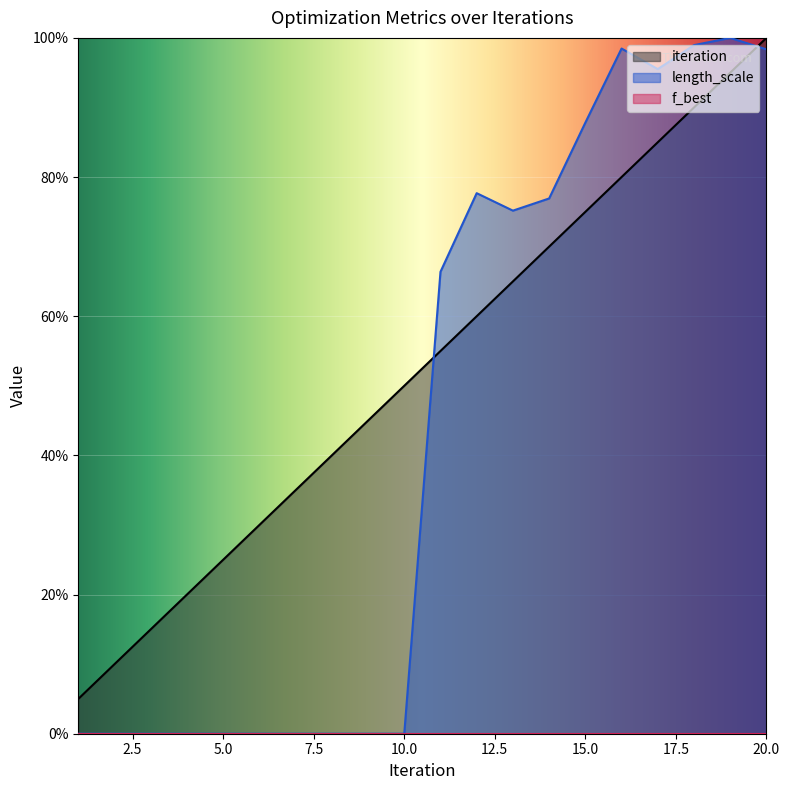

At which category is the sum across all series the highest?

20.0